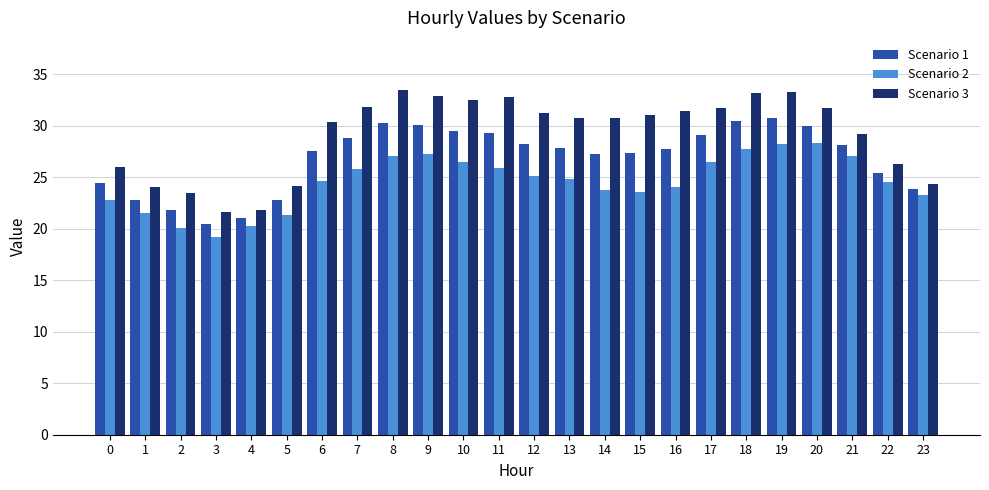

Read the Scenario 3 value at 6.

30.3